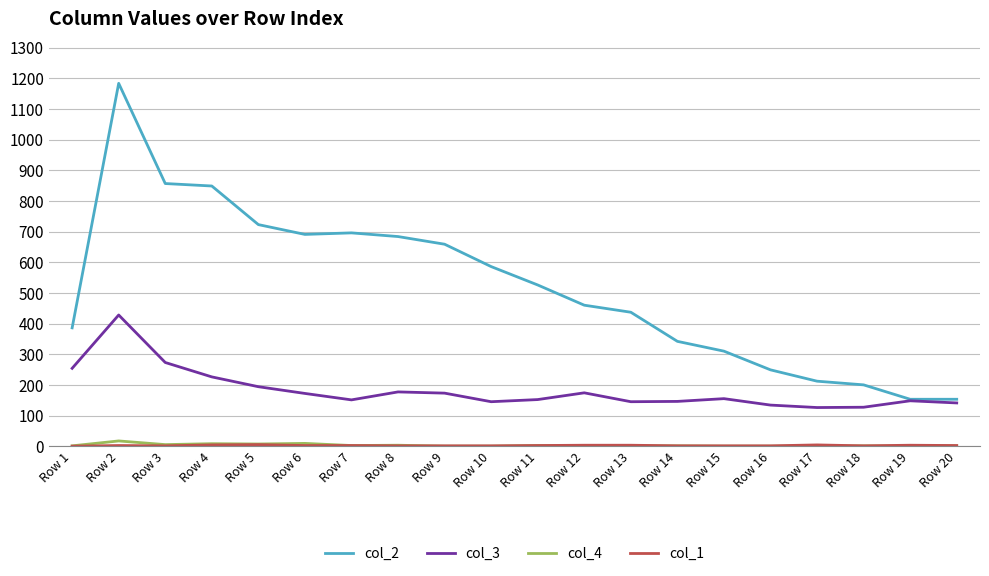

The value of col_2 at Row 13 is 437. True or false?

True